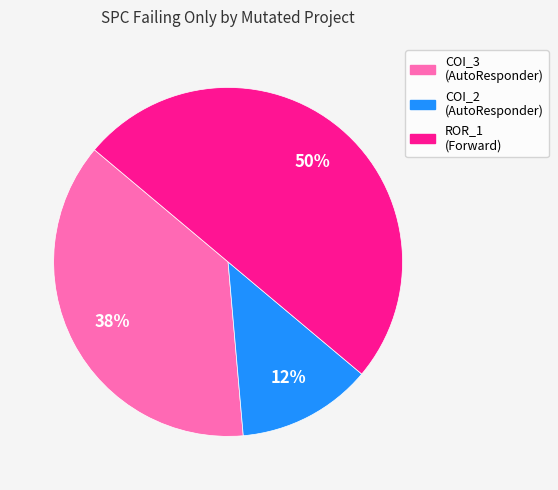

To the nearest percent, what is the average slice percentage?

33%